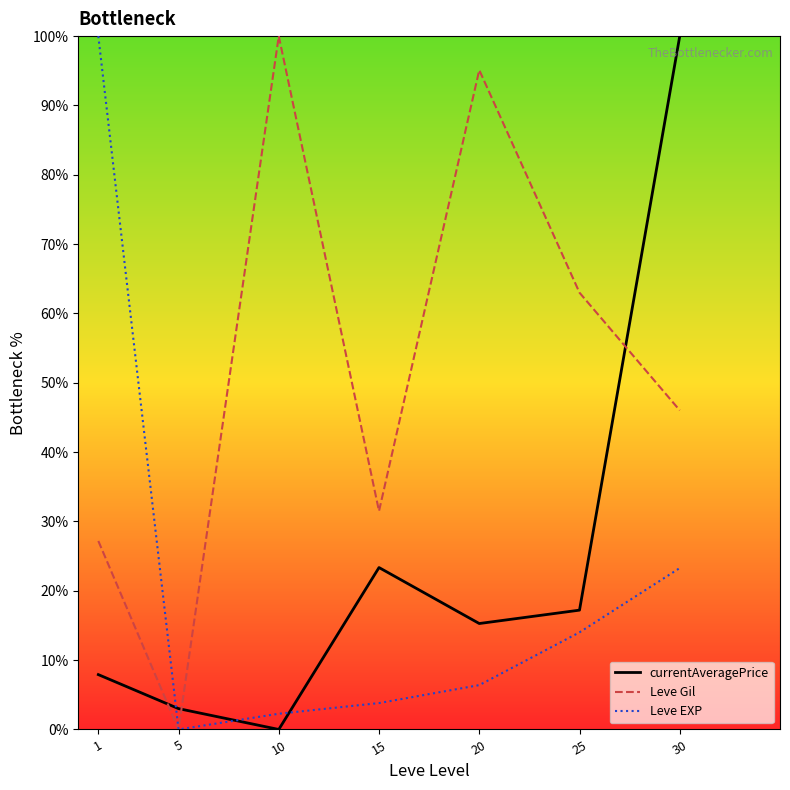

Where is currentAveragePrice nearest to the value 50?

15